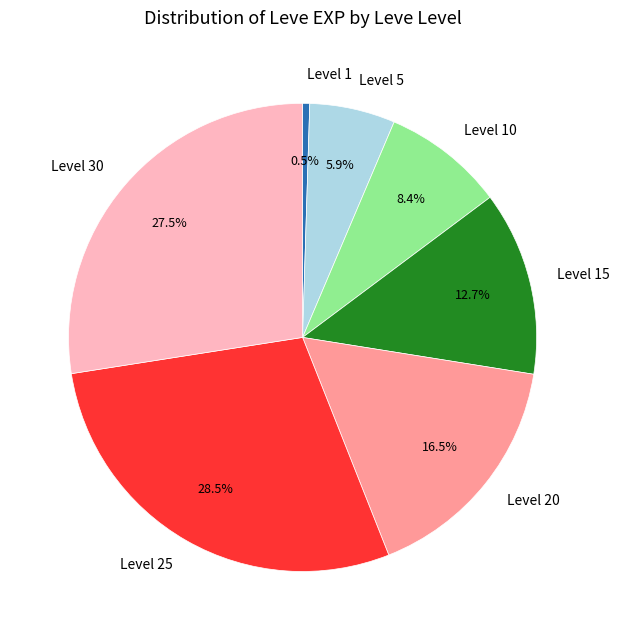

Which slice is the largest?

Level 25